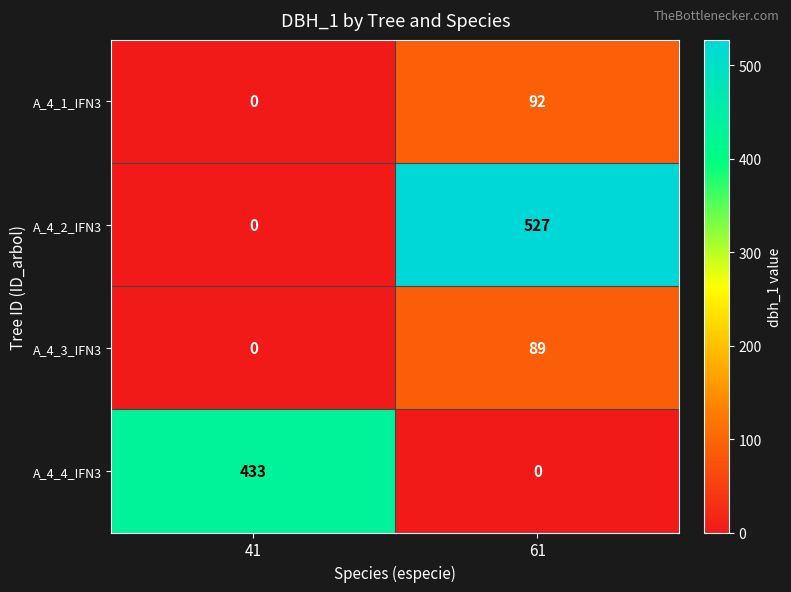

The value of A_4_4_IFN3 at 41 is 433. True or false?

True